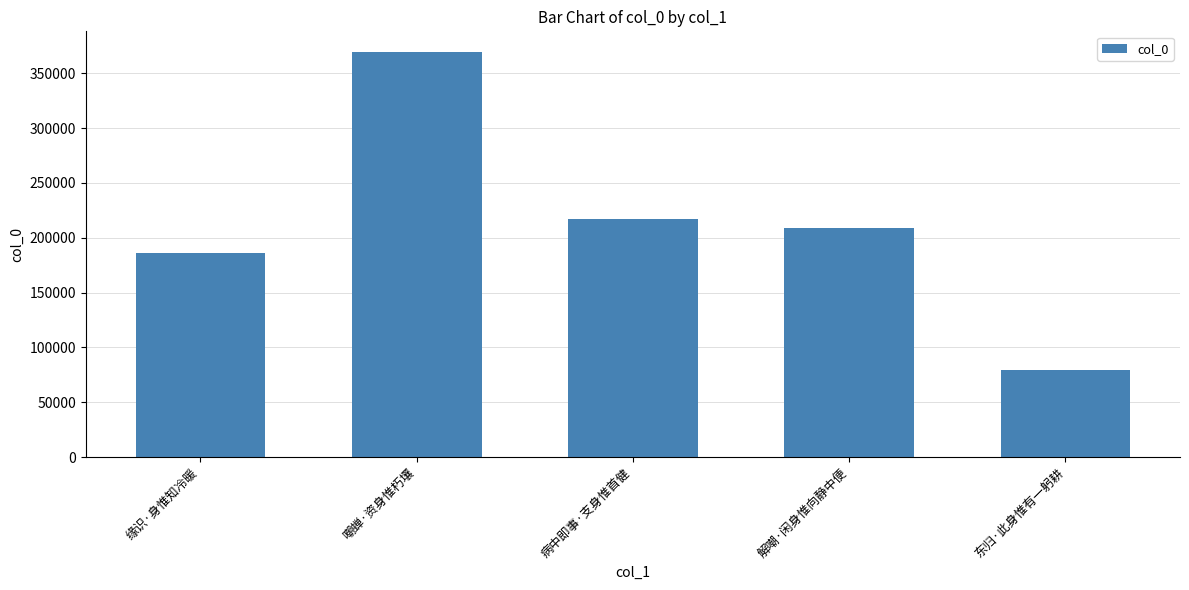

List the labels in order of value, smallest first.

东归·此身惟有一躬耕, 缘识·身惟知冷暖, 解嘲·闲身惟向静中便, 病中即事·支身惟首健, 嘲蝉·资身惟朽壤